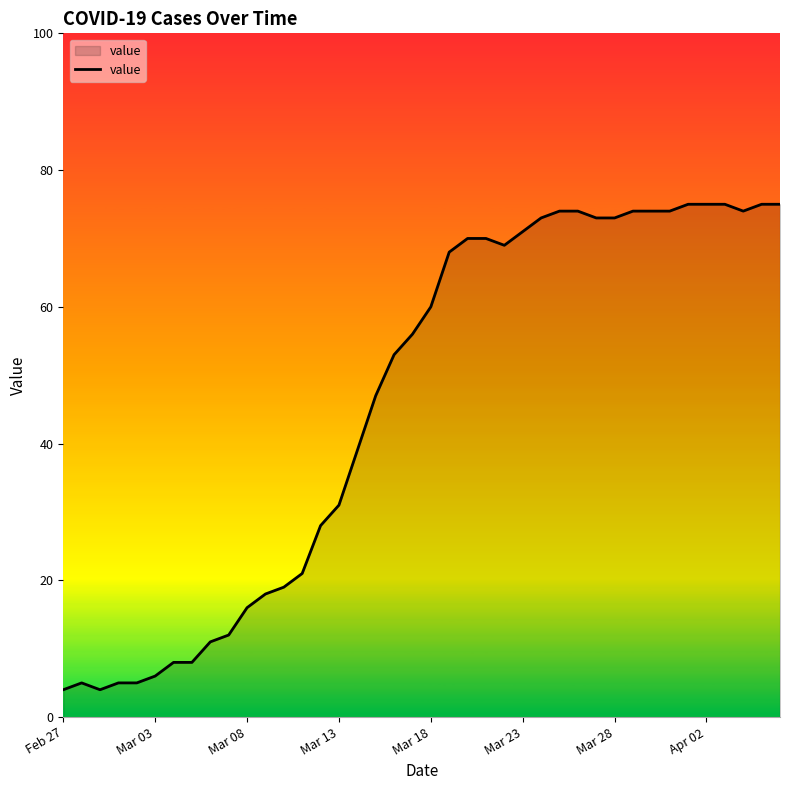

How many series are shown in this chart?

1